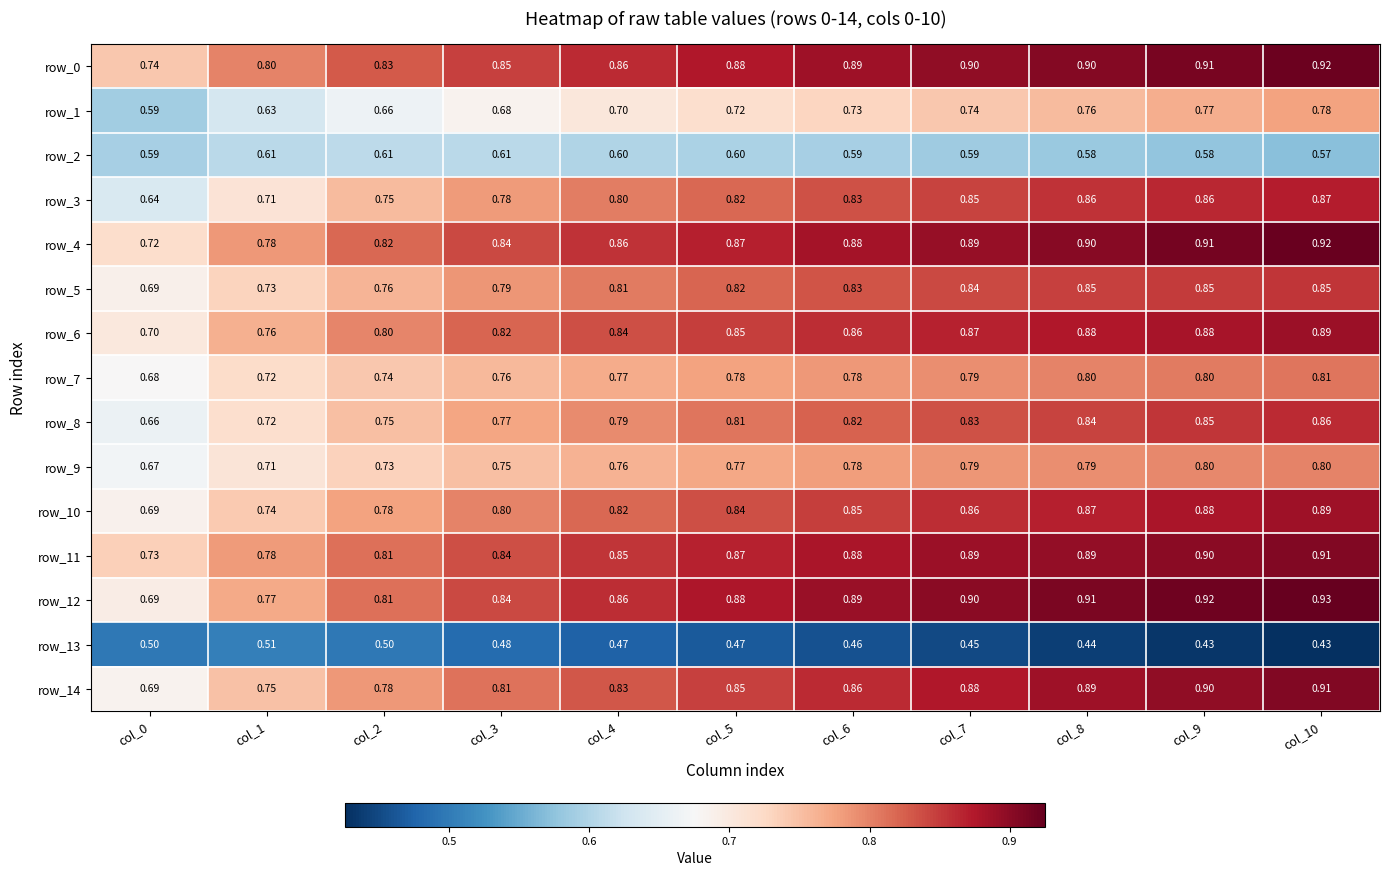

Is the value of row_8 at col_3 greater than the value of row_10 at col_0?

Yes